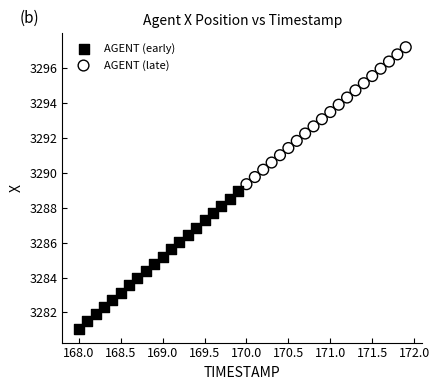

Which series has the largest Y range (max minus min)?

AGENT (early)